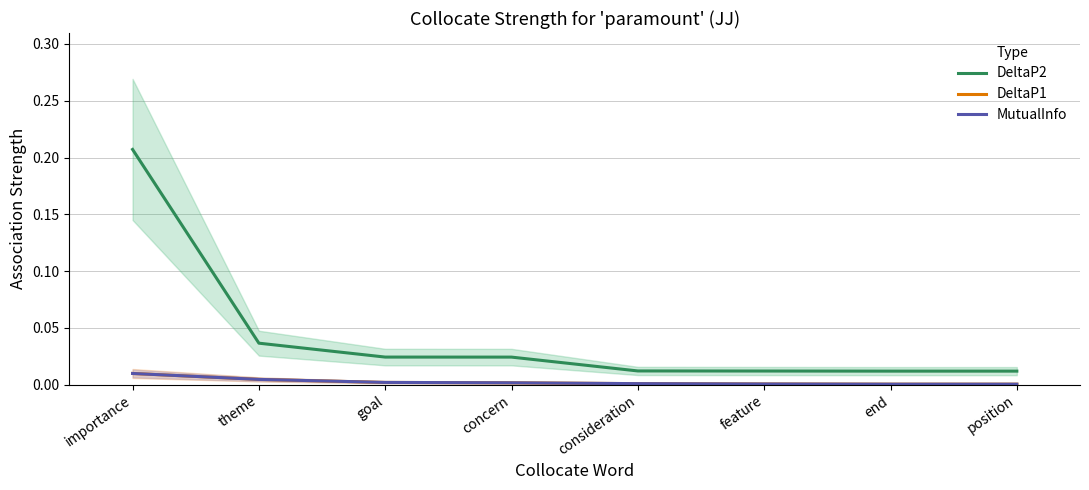

What is the label of the 3rd point from the right?

feature